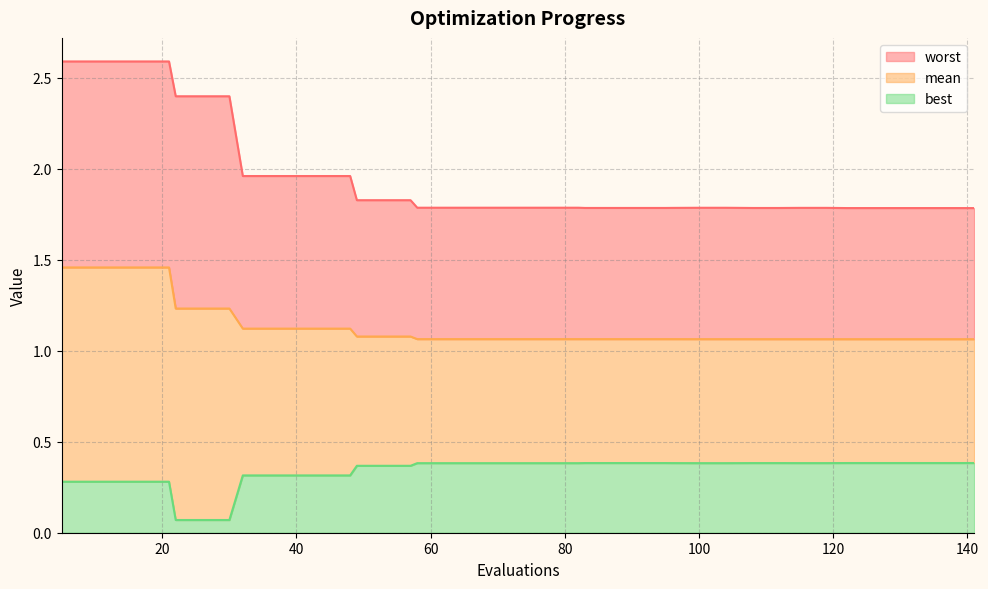

What is the minimum value shown in the chart?

0.1